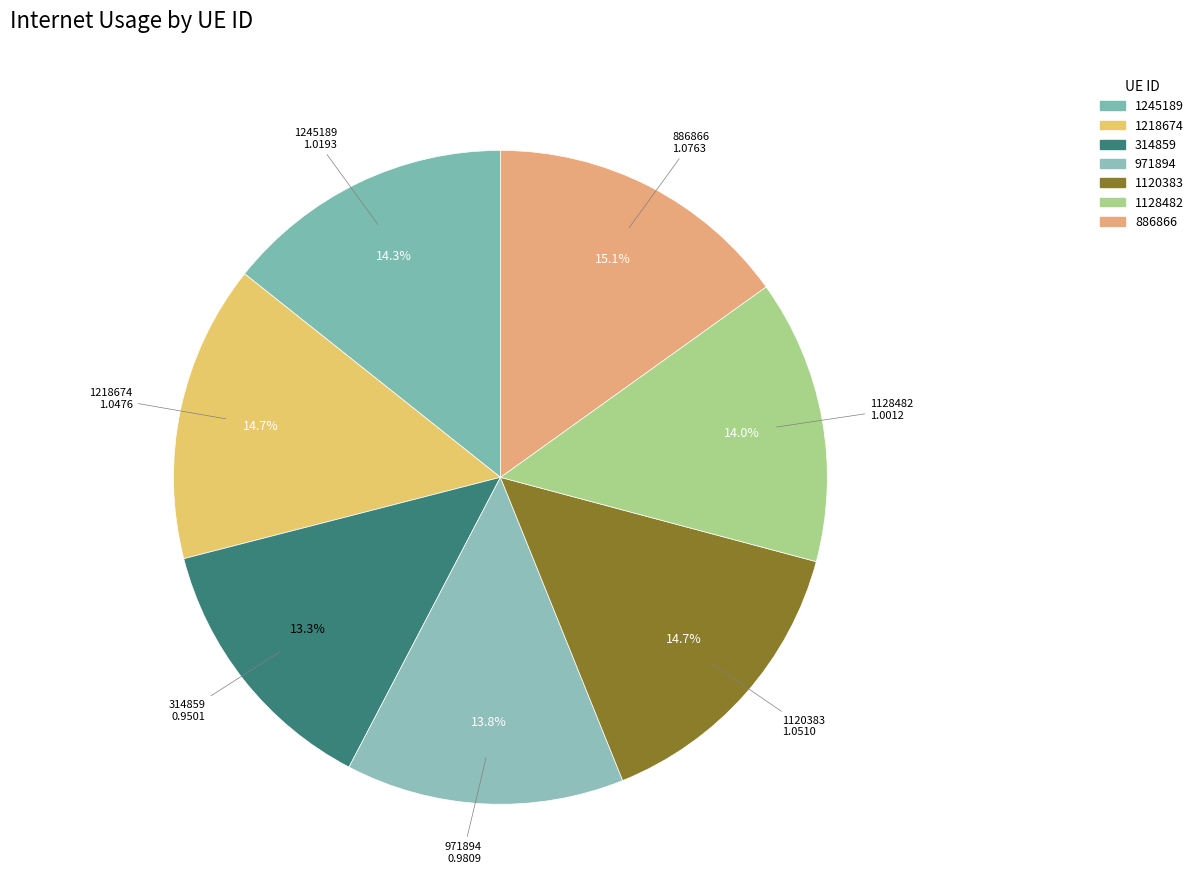

To the nearest percent, what portion does 314859 represent?

13%